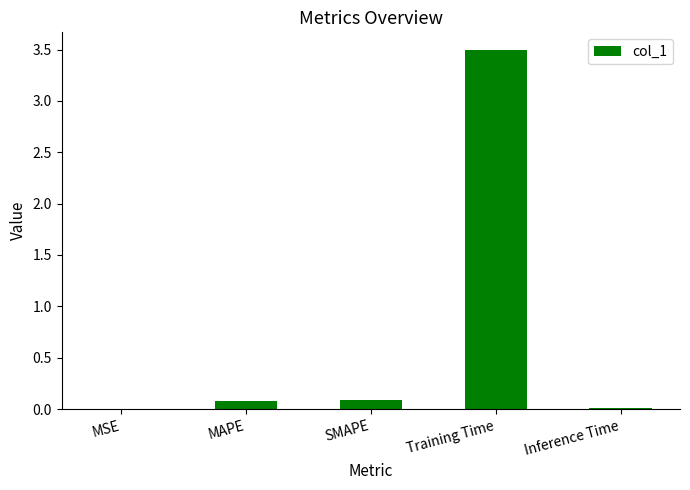

What is the sum of the values at MAPE and Training Time?

3.6